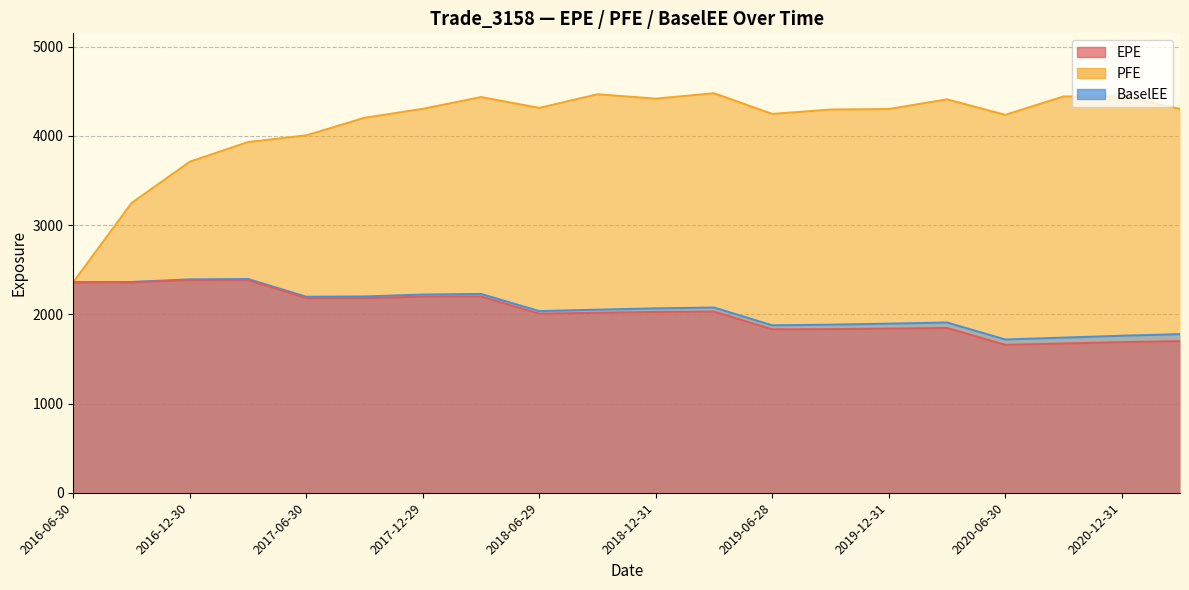

What is the minimum value shown in the chart?

1657.7